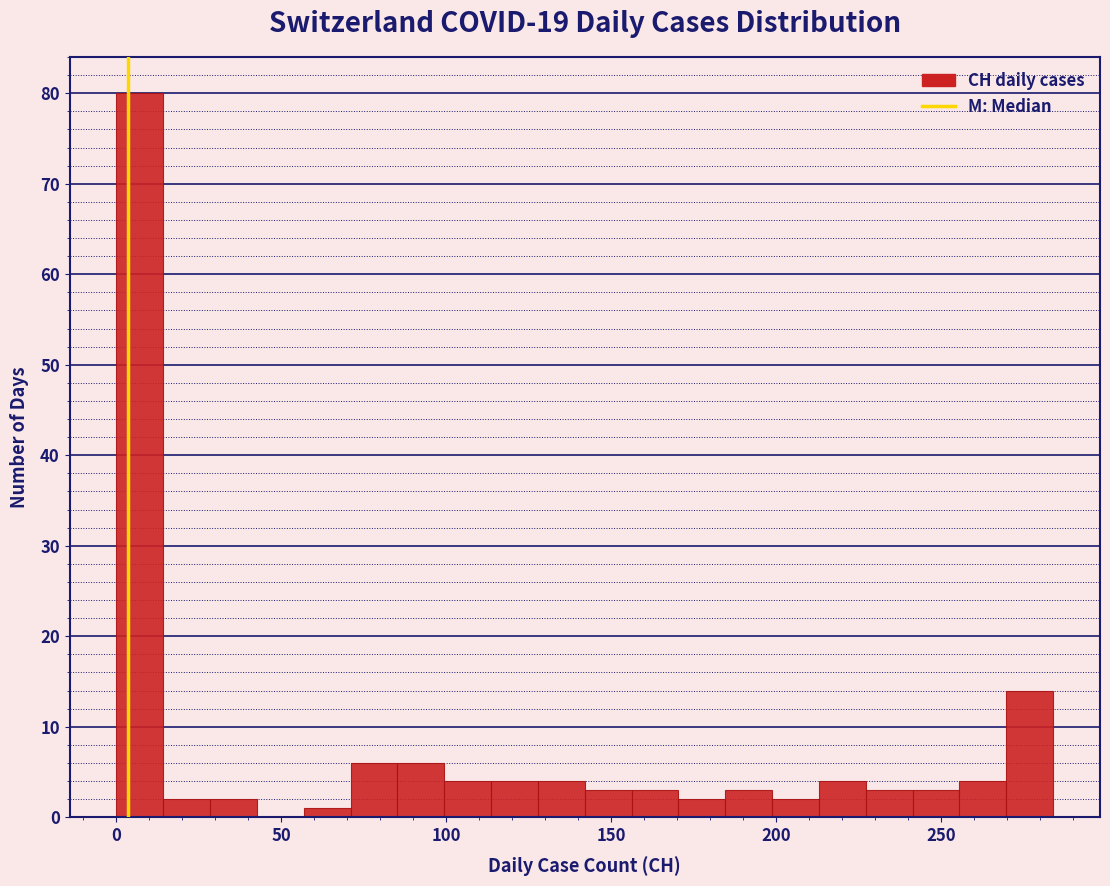

Read against the x-axis, roughly where is the centre of the tallest bar?

5